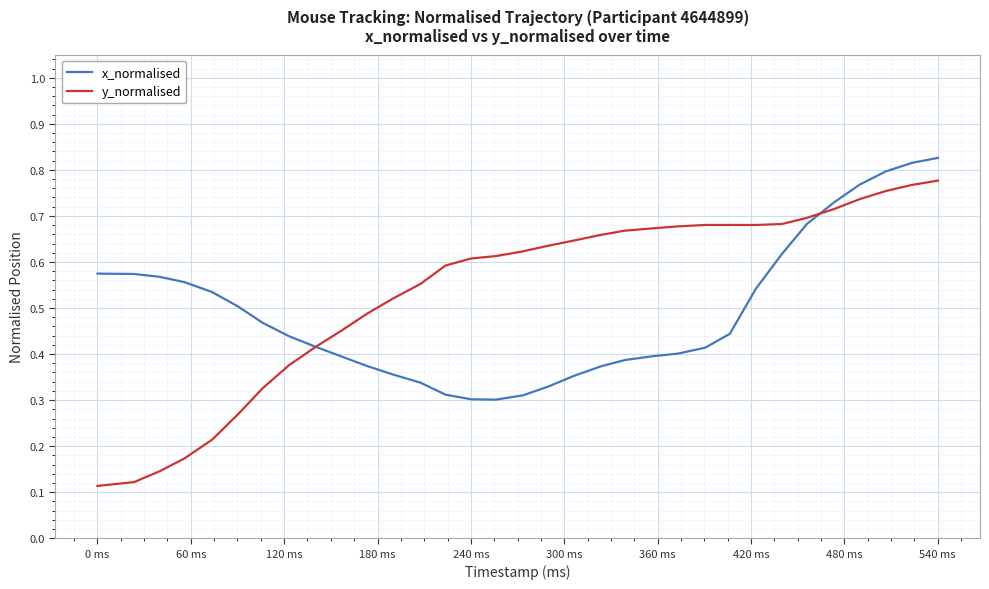

Which series has the largest total across all categories?

y_normalised